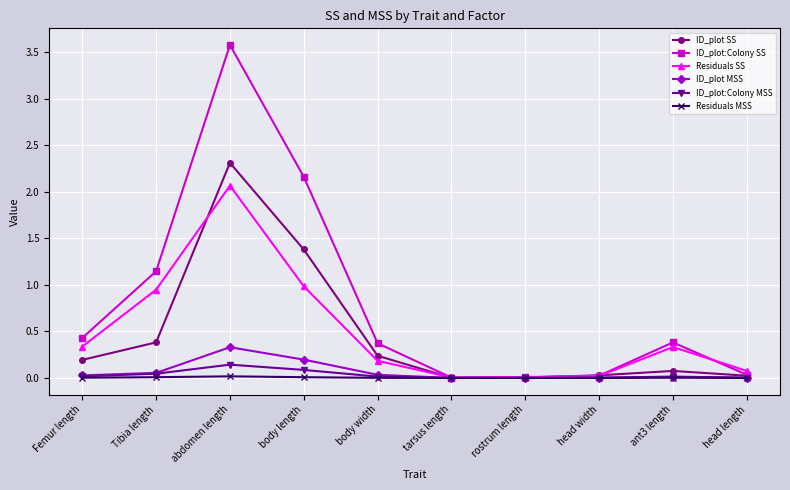

The ID_plot:Colony MSS series shows 0.0 at ant3 length. True or false?

True